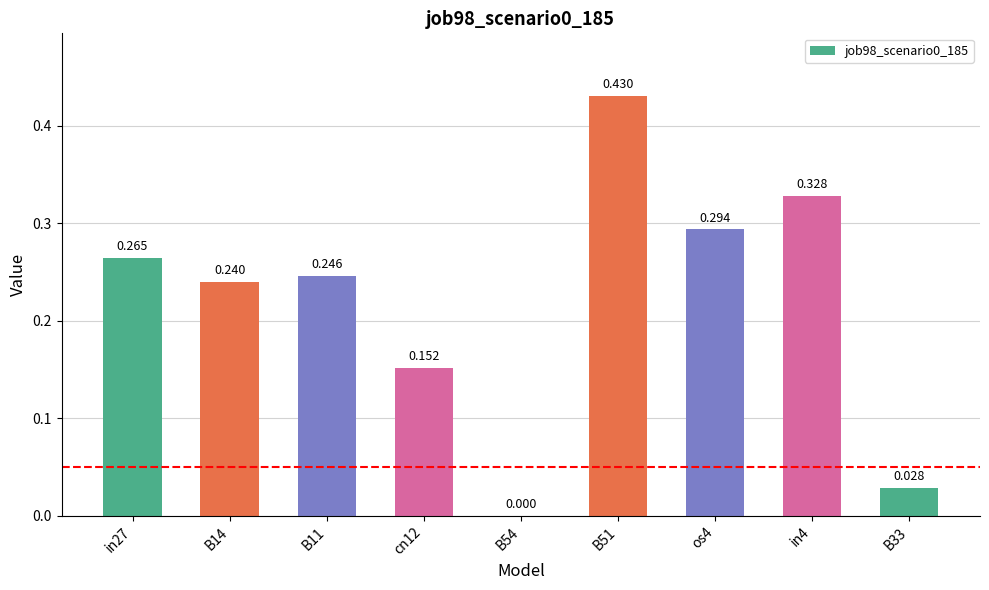

At which category does the chart reach its peak across all series?

B51